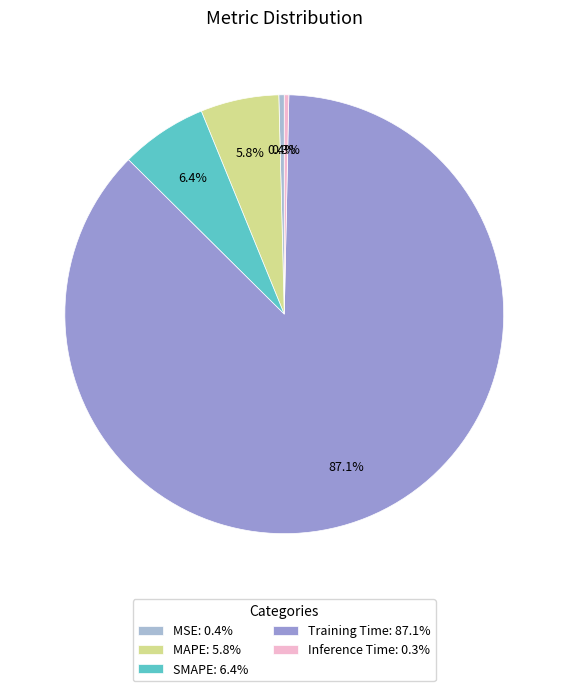

Is Training Time the majority of the pie?

Yes